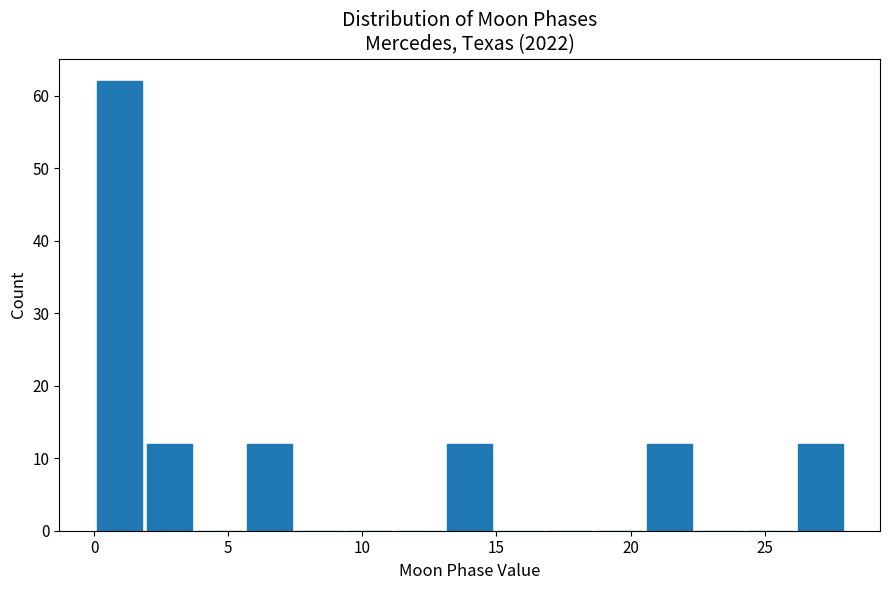

Around what value on the x-axis is the tallest bar? Give the approximate position of its centre, as read against the axis.

1.0